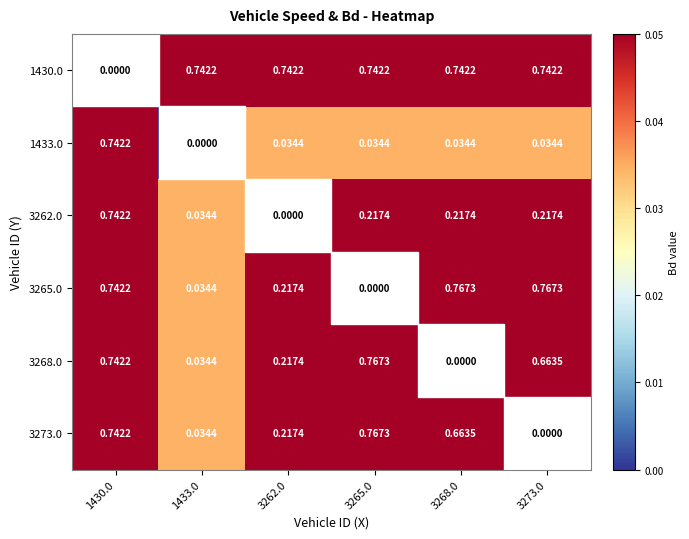

What is the total value across all series at 3268.0?

2.4